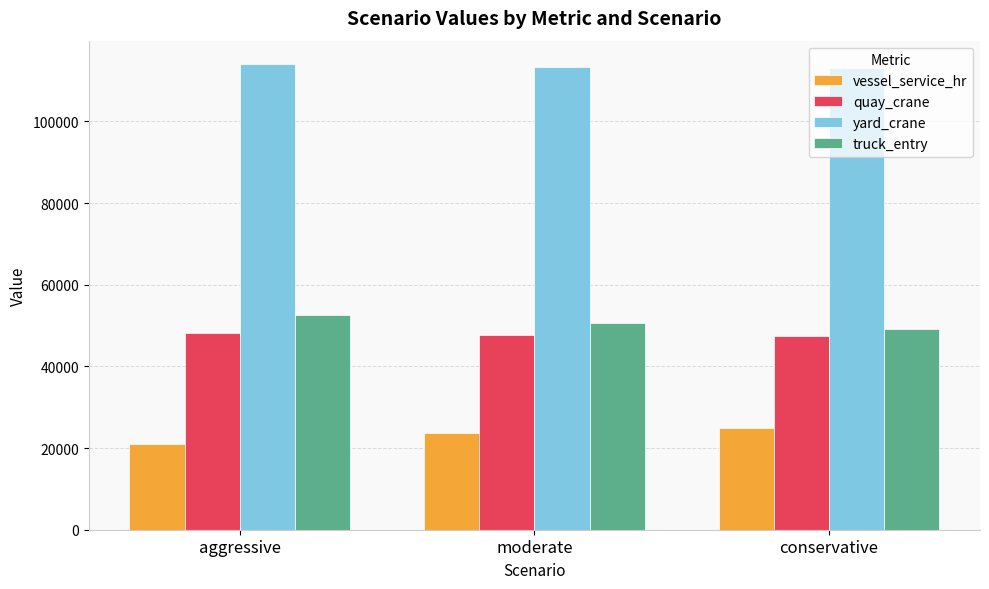

What is the average value of the truck_entry series?

50726.3